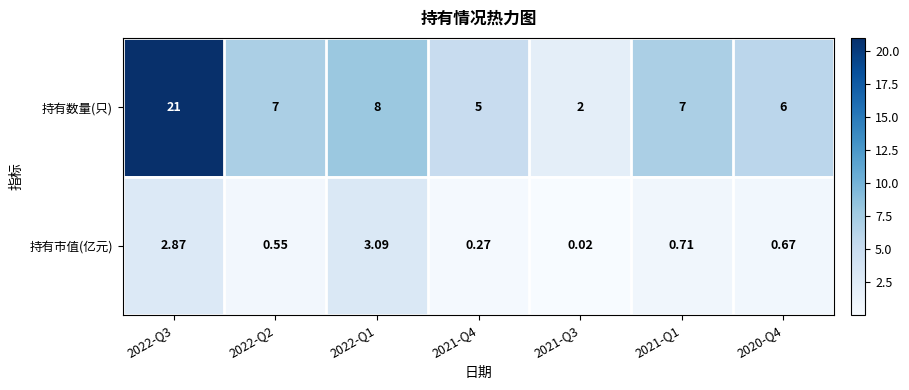

At how many categories does at least one series exceed 0?

7